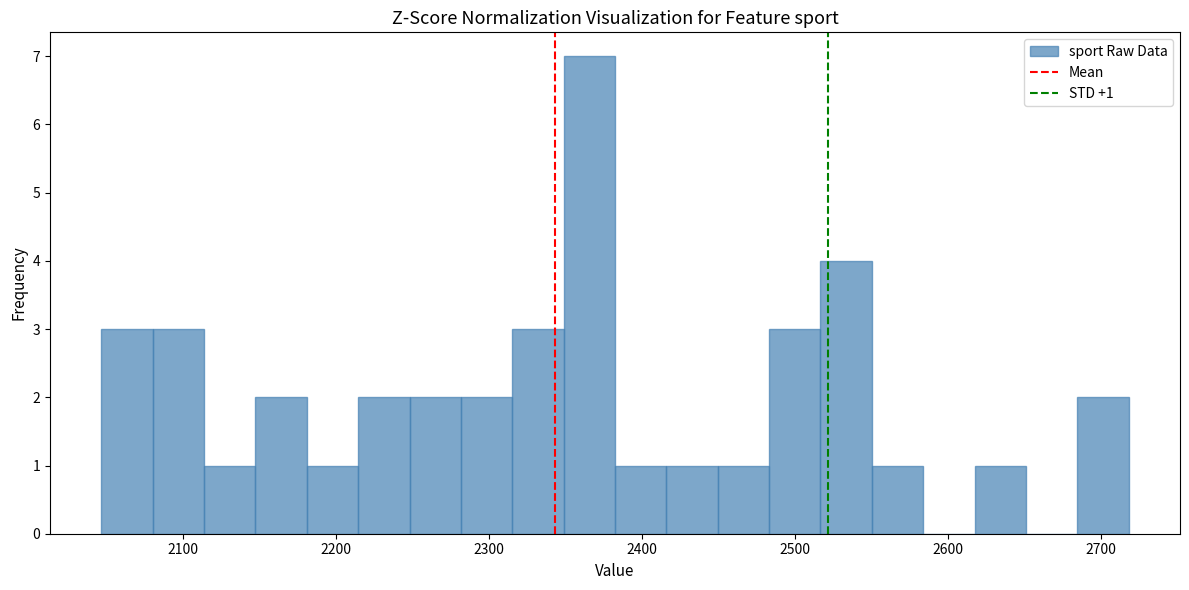

Around what value on the x-axis is the tallest bar? Give the approximate position of its centre, as read against the axis.

2370